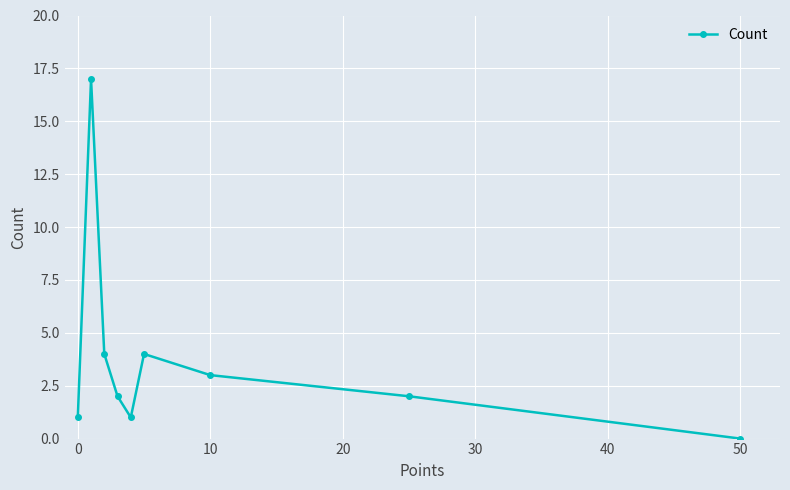

How many series are shown in this chart?

1